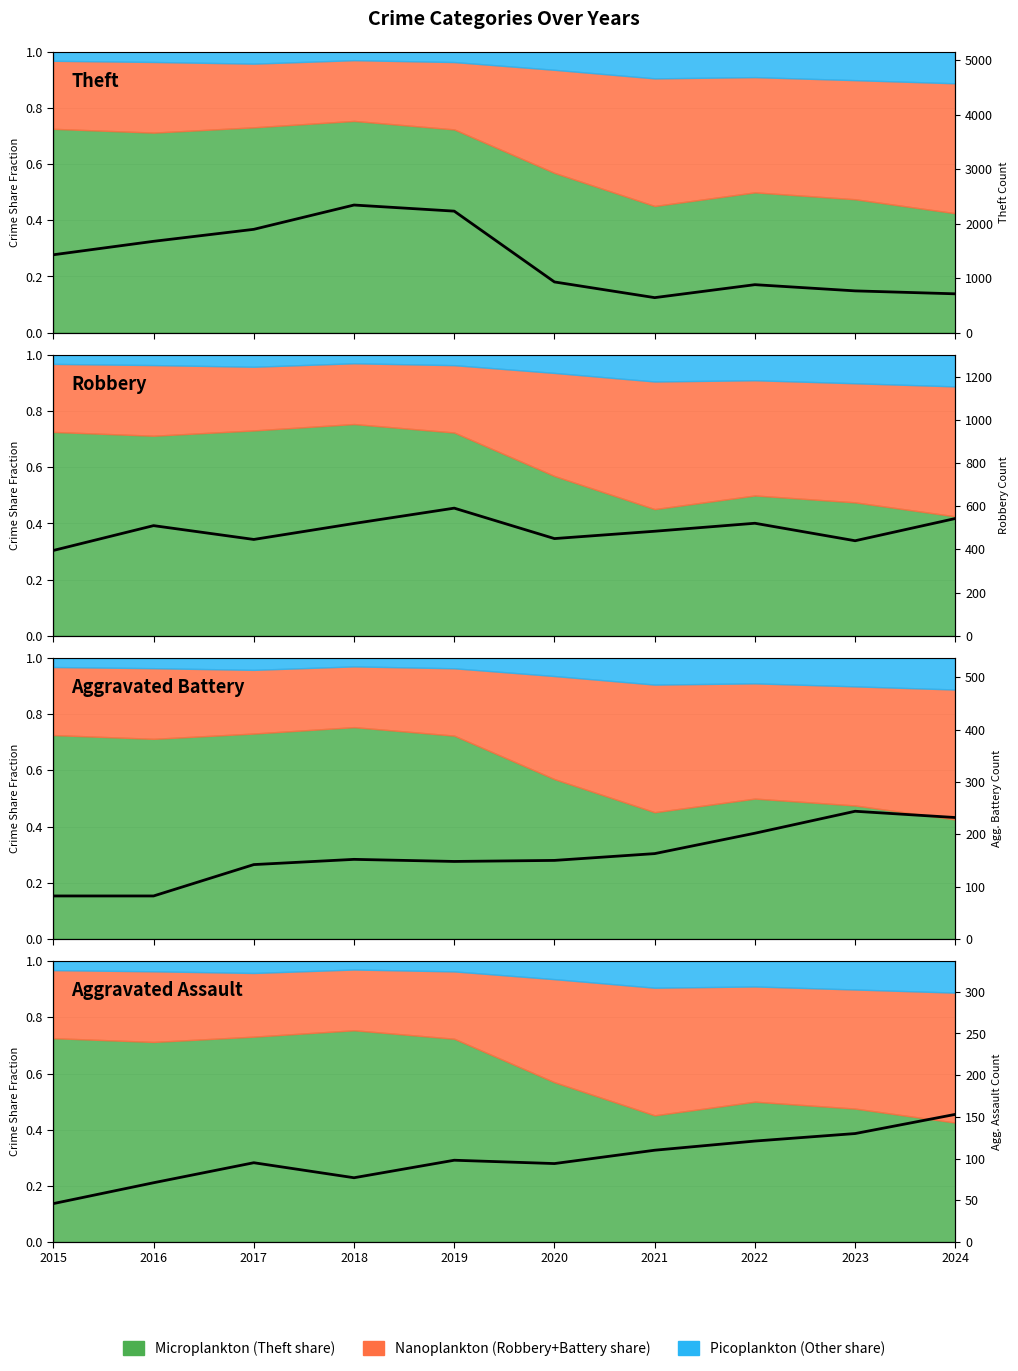

What is the difference between the maximum and minimum values in the Theft Count series?

1700